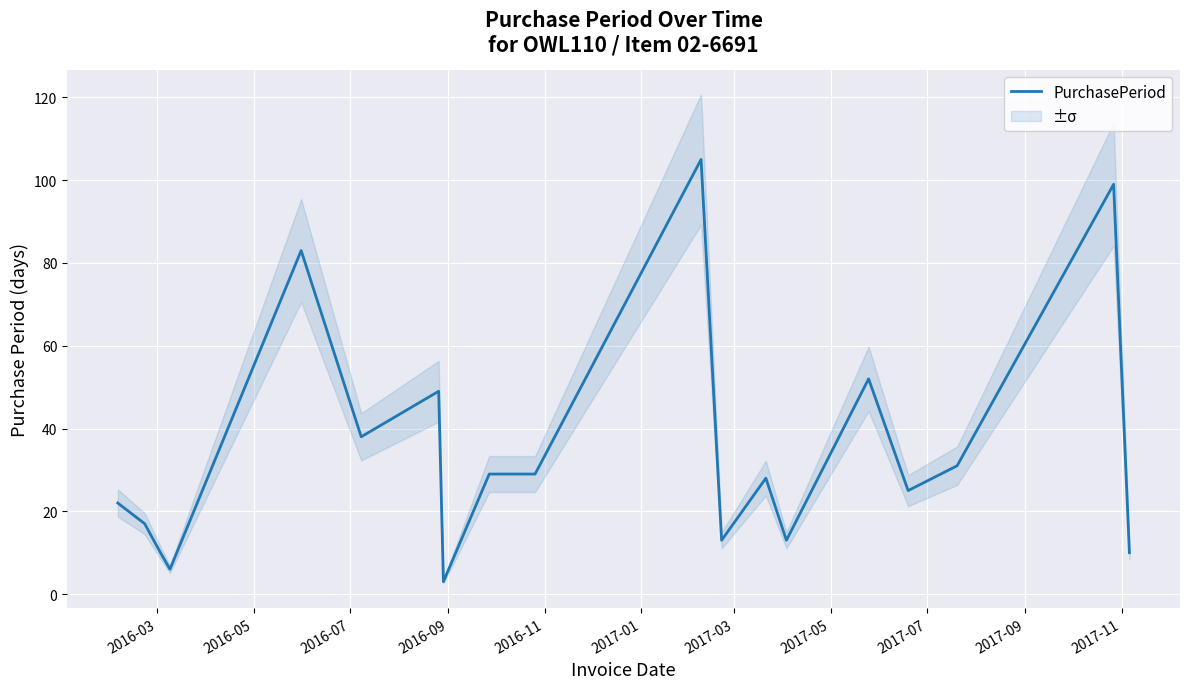

What is the difference between the maximum and second lowest values?

99